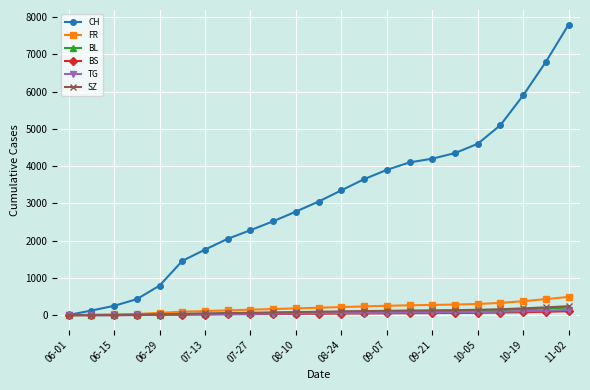

What is the maximum value shown in the chart?

7800